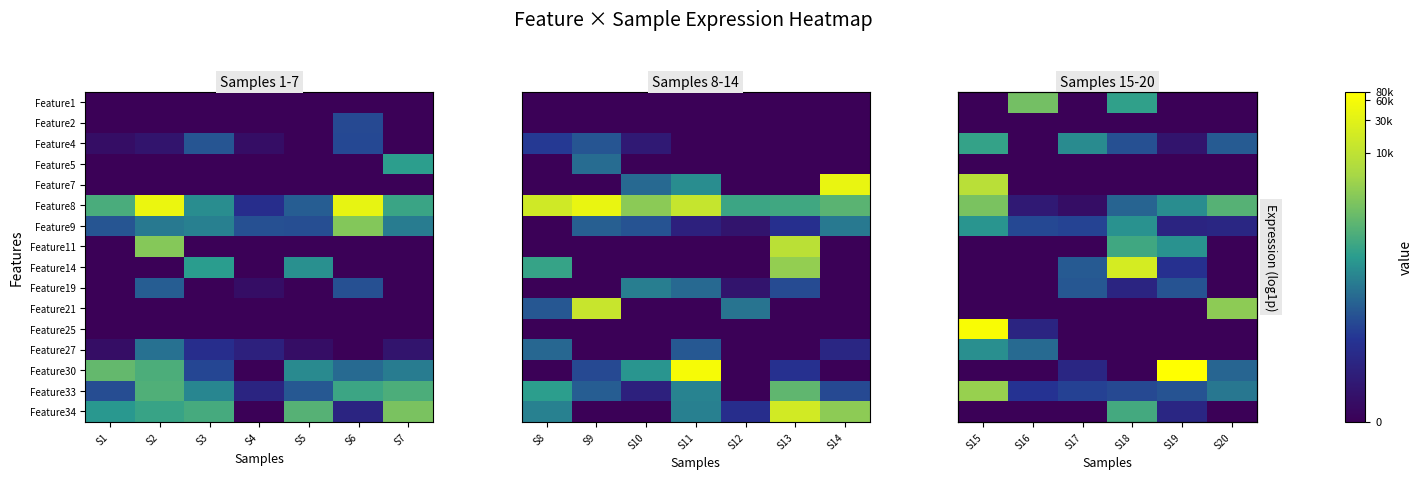

Which category has the lowest value across all series?

S15